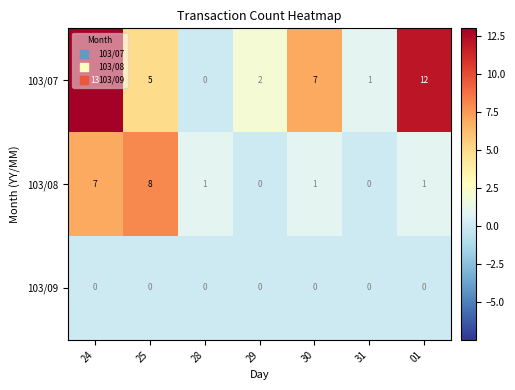

Which label corresponds to the largest value in the chart?

24